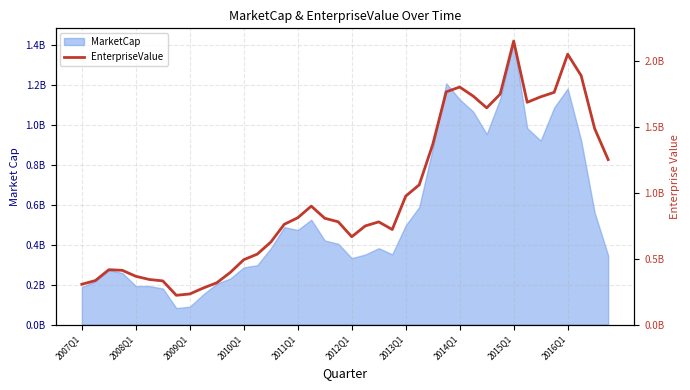

List the labels in order of value, largest first.

32, 36, 37, 28, 27, 35, 31, 29, 34, 33, 30, 38, 26, 39, 25, 24, 17, 16, 18, 19, 22, 15, 21, 23, 20, 14, 13, 12, 2009Q1, 2010Q1, 11, 2011Q1, 2012Q1, 2008Q1, 2013Q1, 10, 2007Q1, 2016Q1, 2015Q1, 2014Q1